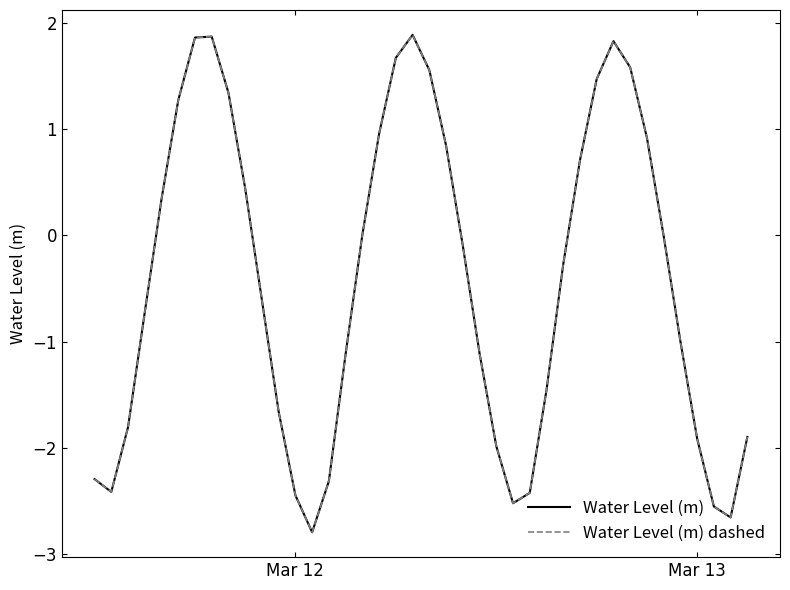

Does the chart display data point markers on the line(s)?

No